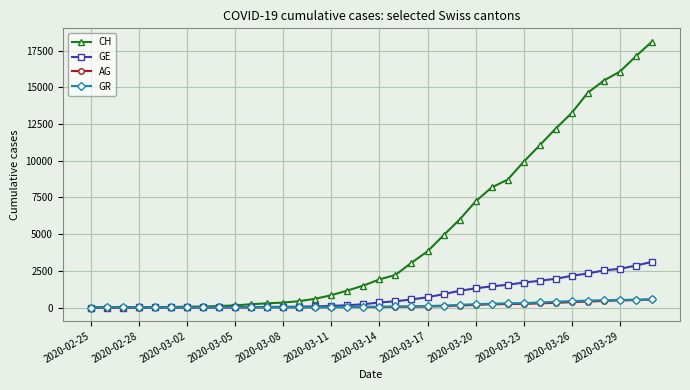

Which series has the widest spread of values?

CH